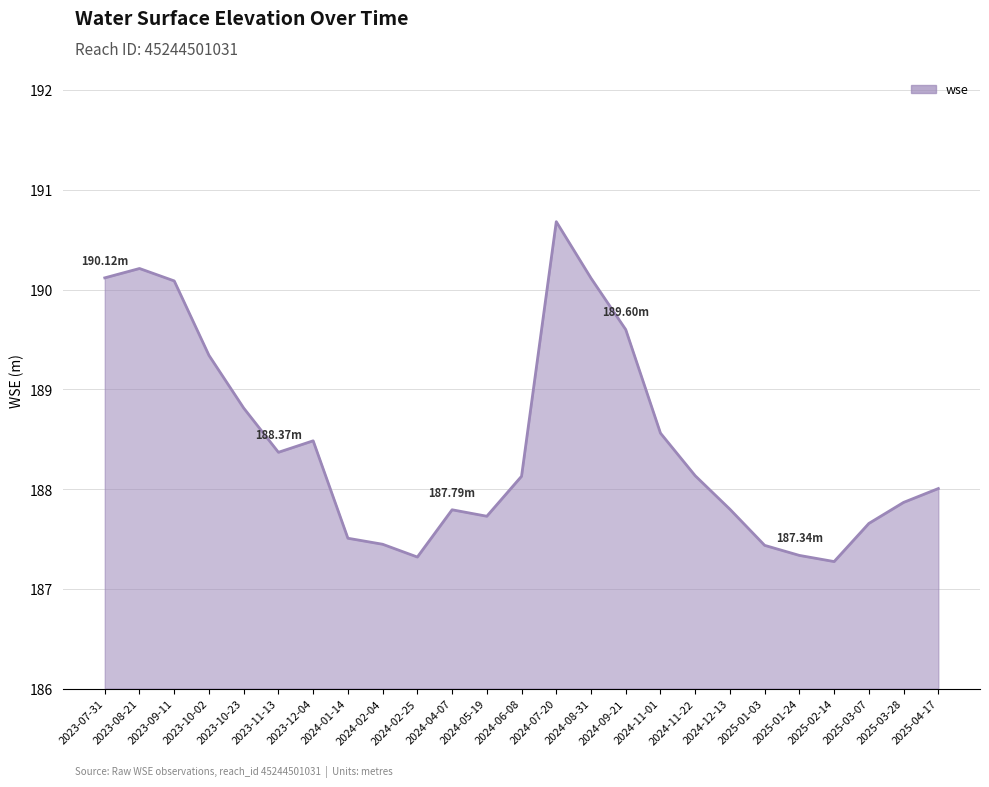

What is the maximum value shown in the chart?

190.7